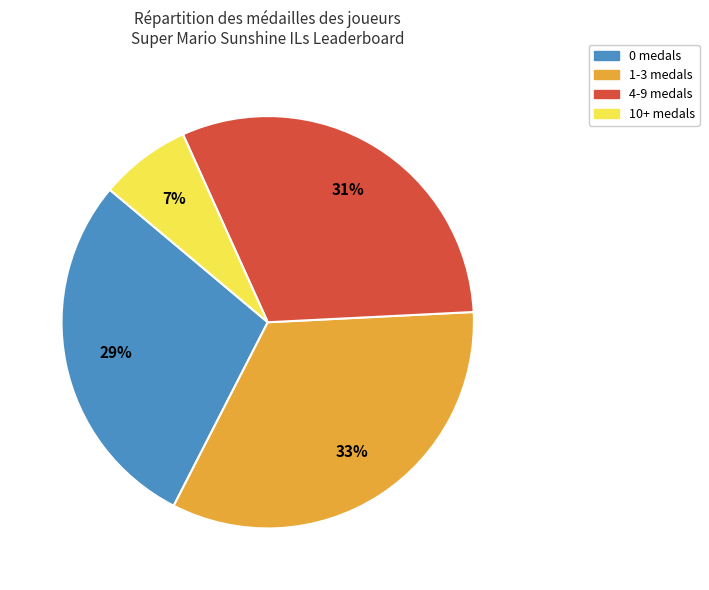

Is there a majority slice in this chart?

No